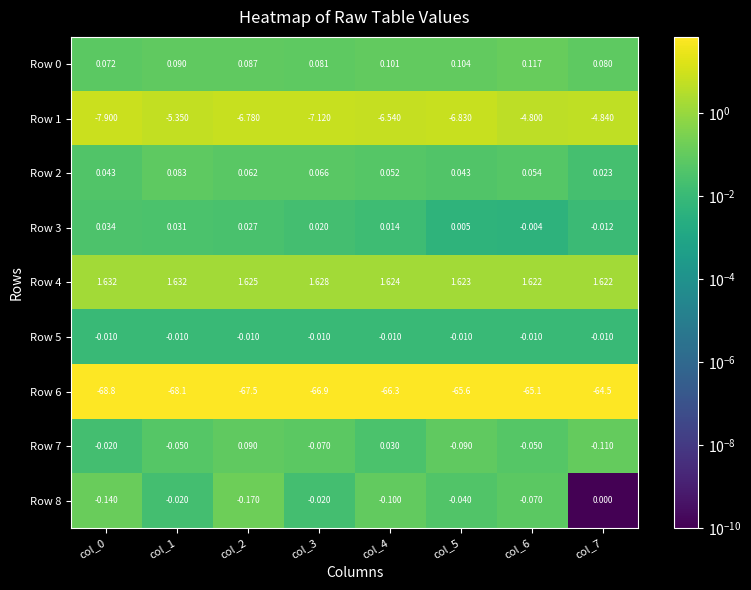

Is the value of Row 8 at col_0 greater than the value of Row 0 at col_1?

No